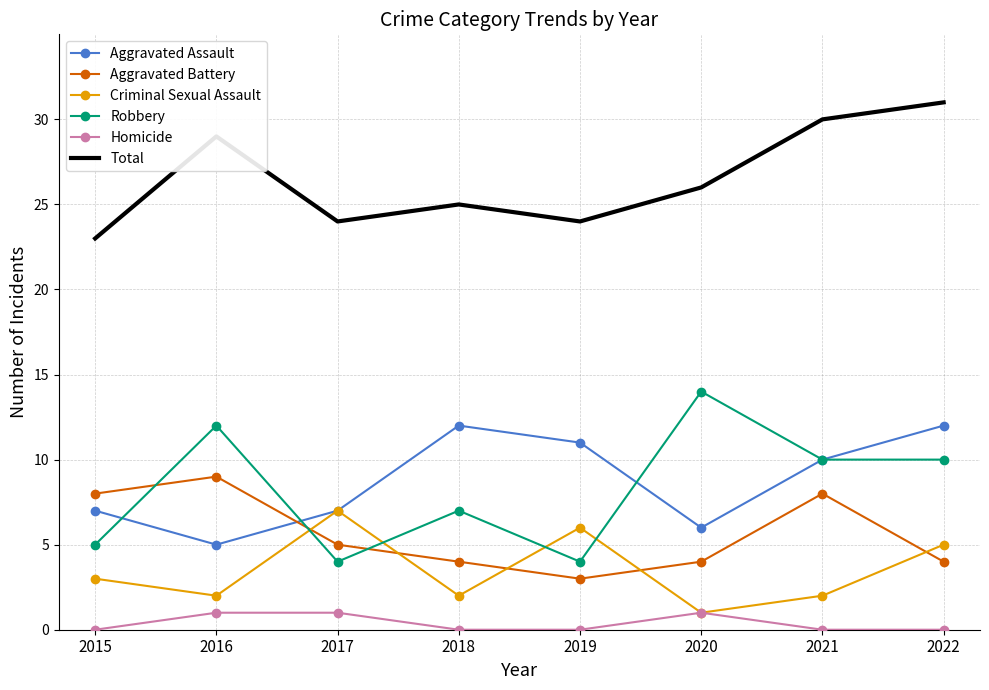

True or false: Homicide and Robbery intersect in this chart.

False